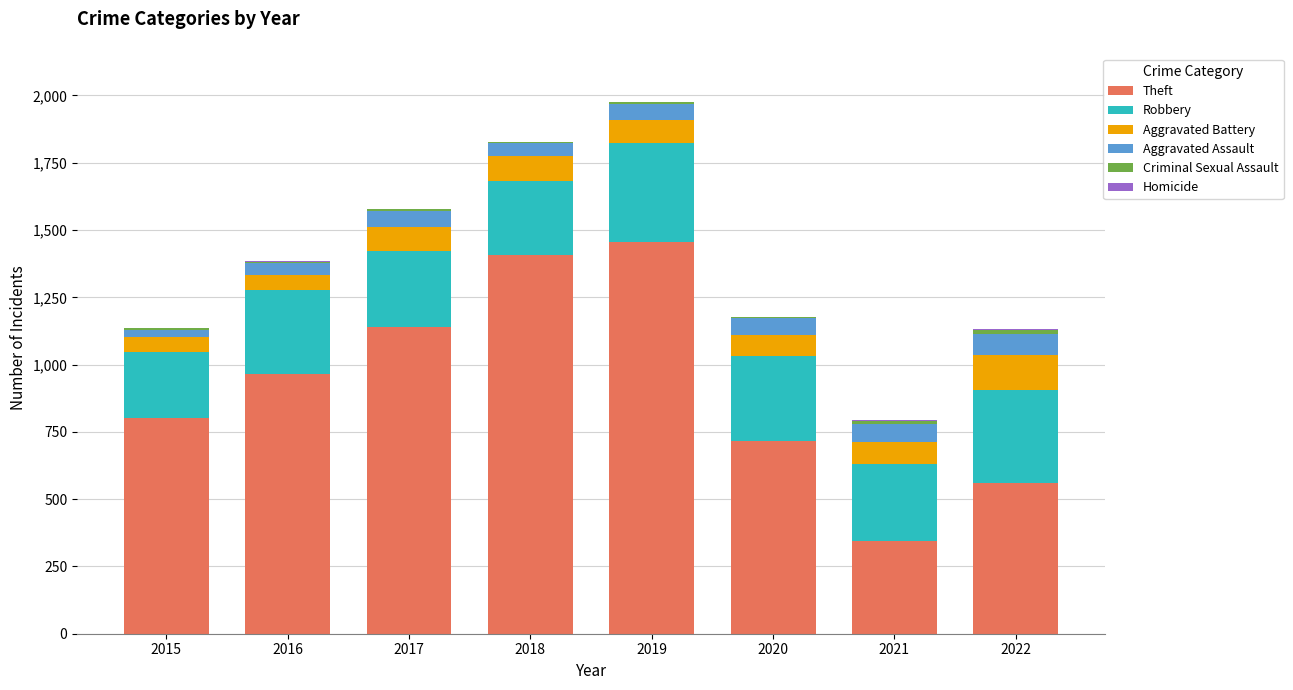

The value of Theft at 2018 is 1407. True or false?

True